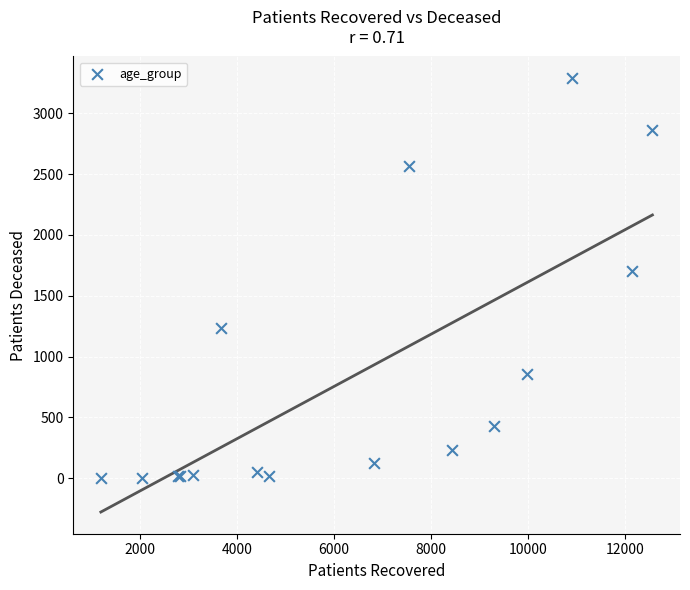

What Y value in the scatter plot is closest to 1645?

1699